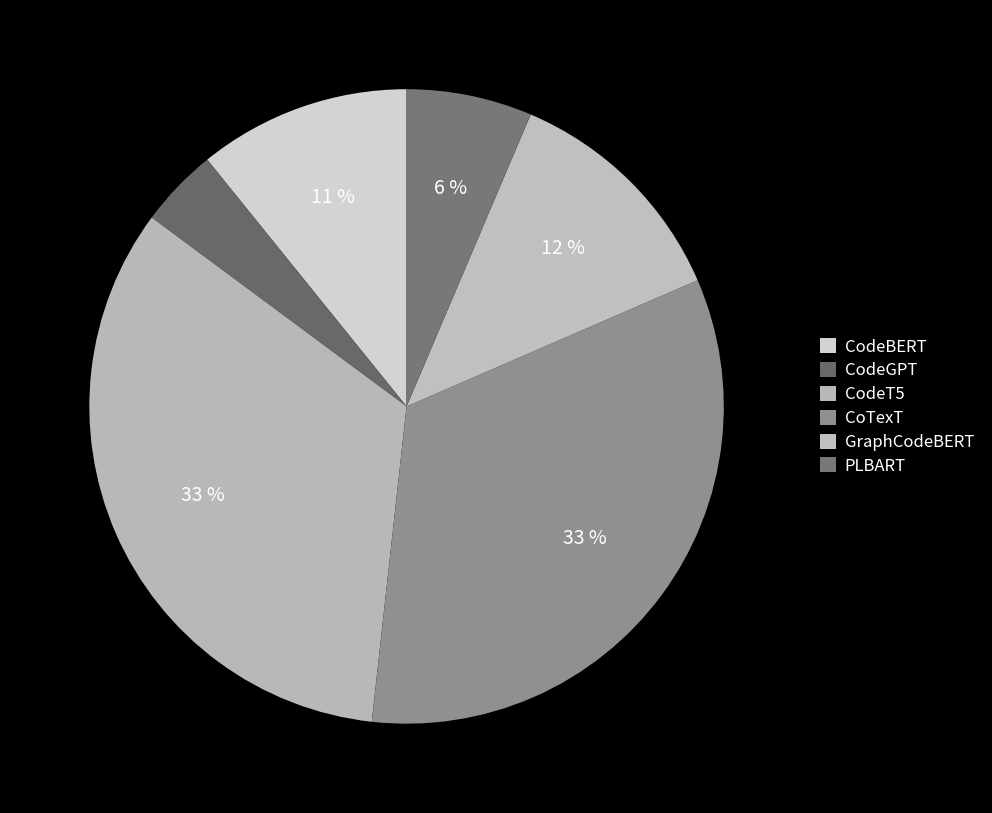

To the nearest percent, what is the combined percentage of PLBART and GraphCodeBERT?

18%